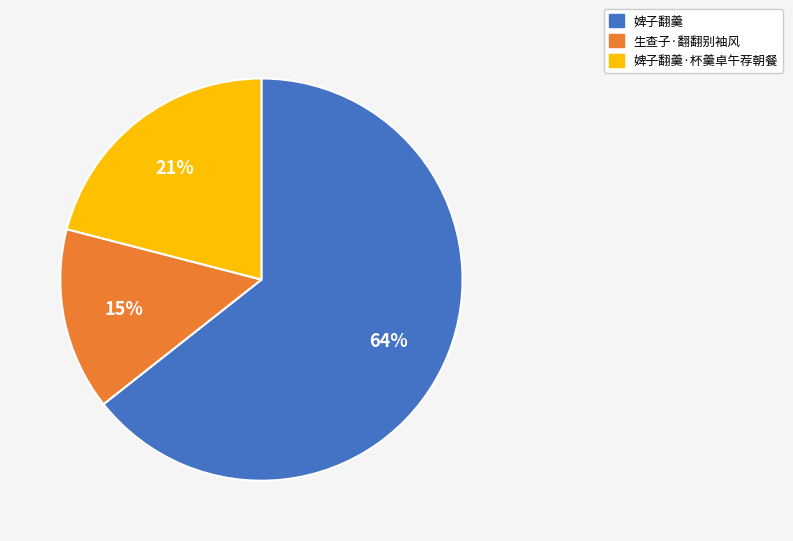

Count the number of slices in the pie.

3